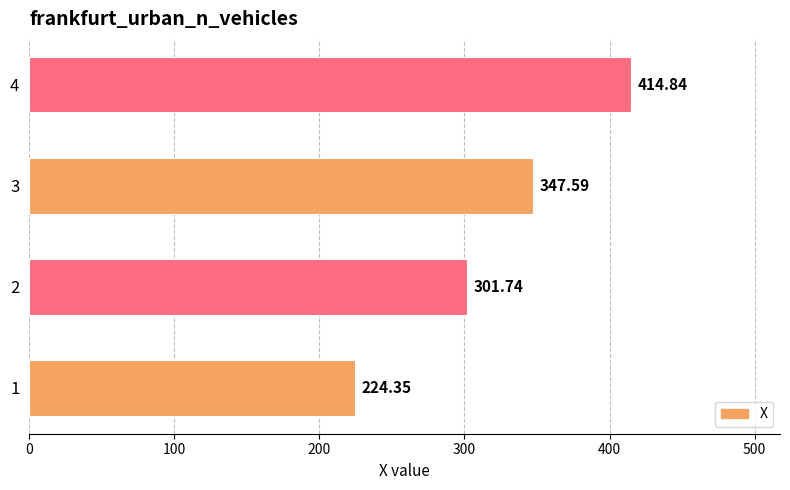

How many data points are less than 347?

2